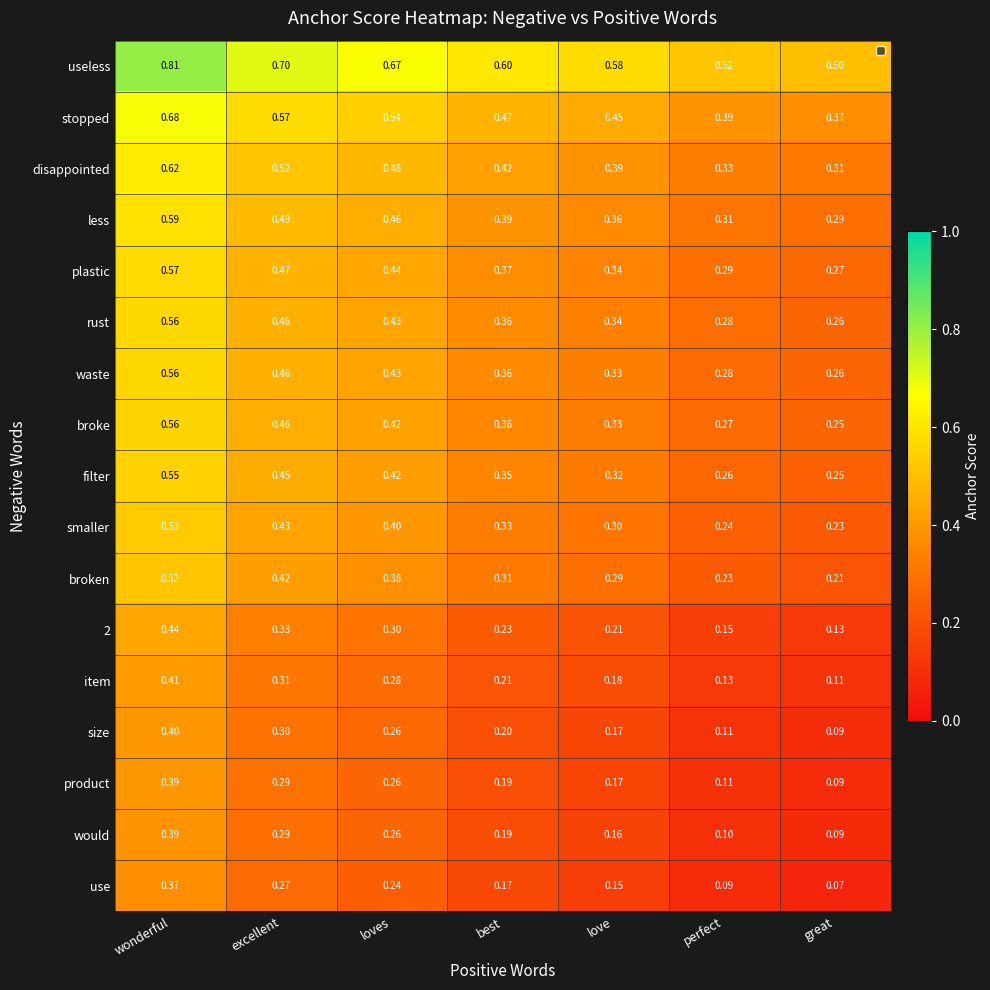

At which label is waste closest to 0?

great